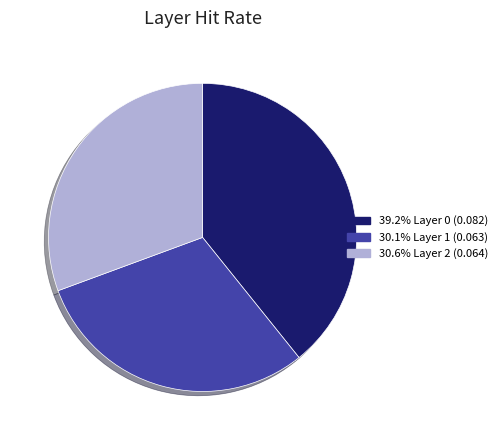

Is the sum of 30.1% Layer 1 (0.063) and 30.6% Layer 2 (0.064) greater than half?

Yes